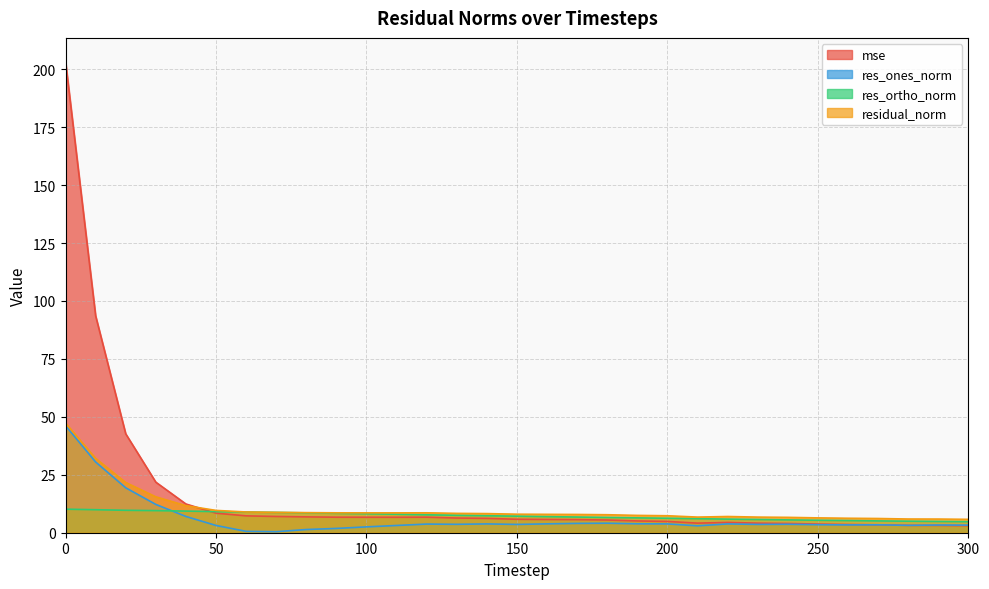

Does the chart have visible grid lines?

Yes